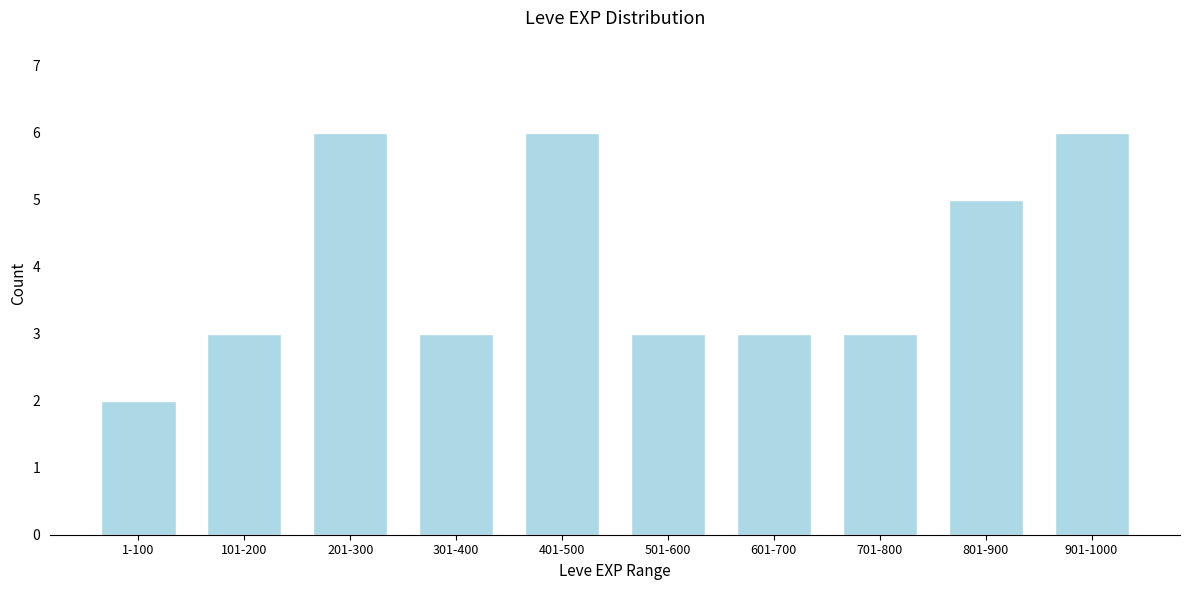

Reading right to left, extract all data points from this chart.

6	5	3	3	3	6	3	6	3	2